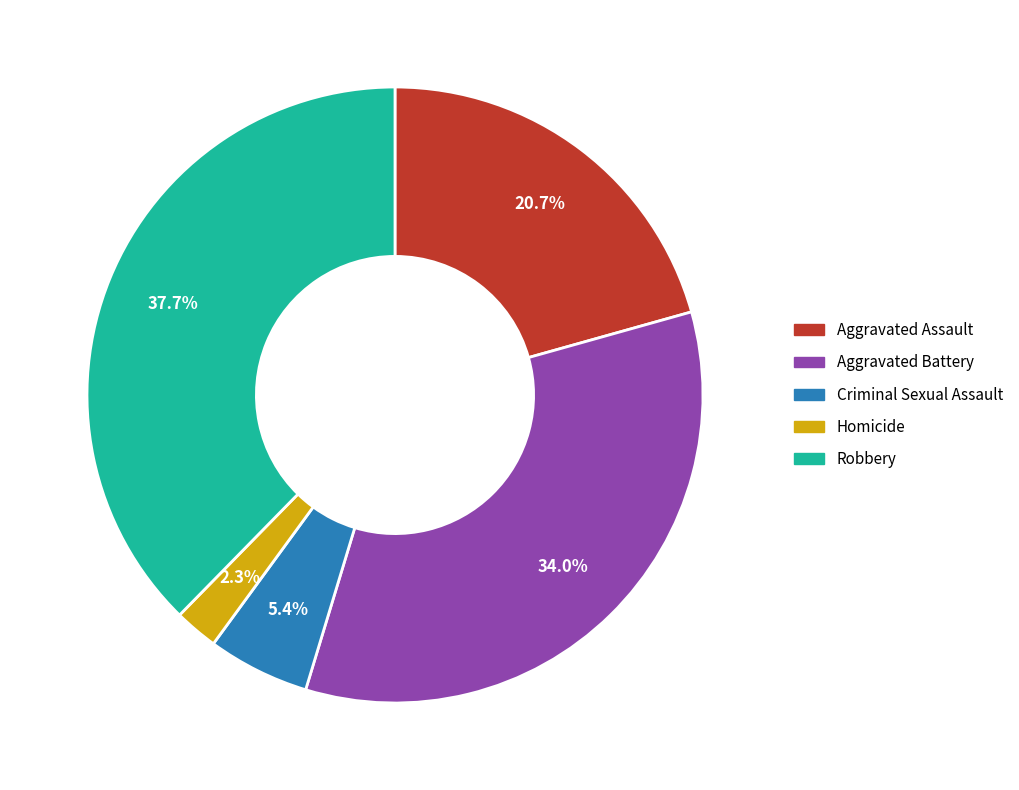

Does Aggravated Battery represent more than half of the total?

No